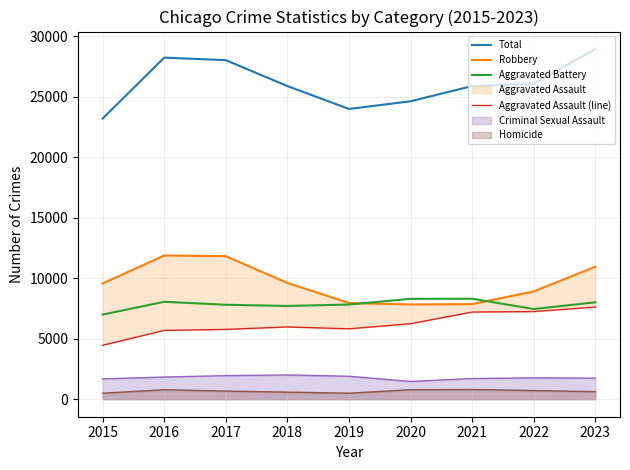

Is the value of Total at 2022 greater than the value of Homicide at 2018?

Yes